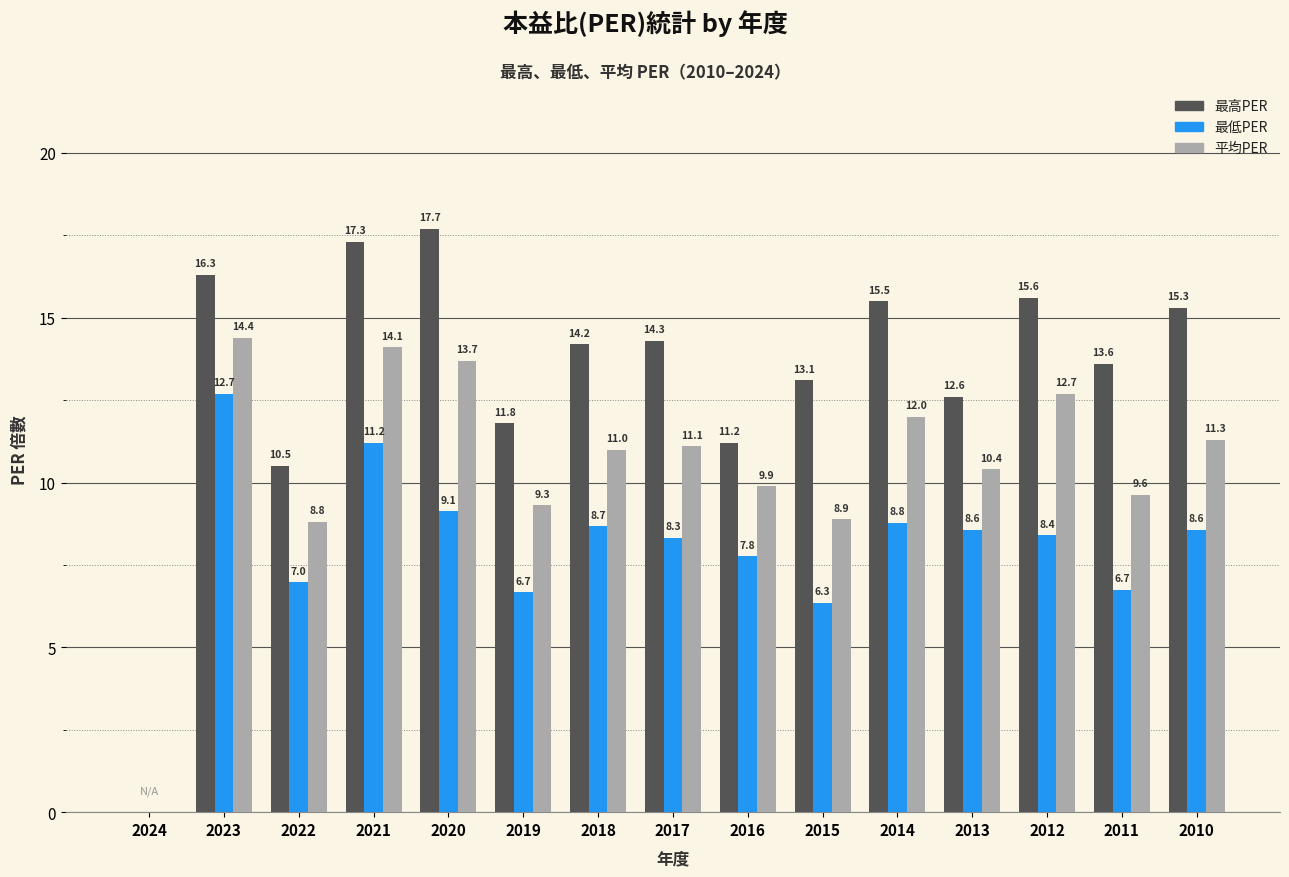

Between 2022 and 2015, which series saw the biggest shift?

最高PER